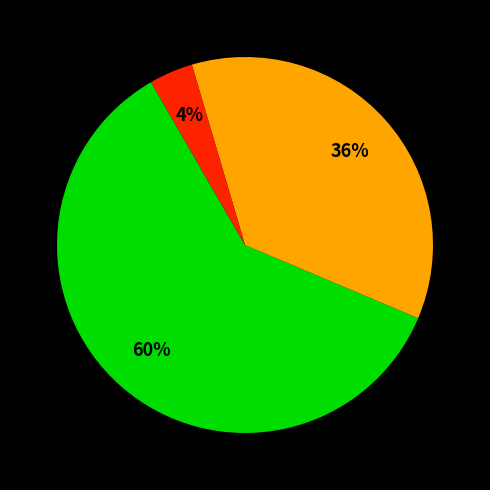

How many slices are in this pie chart?

3